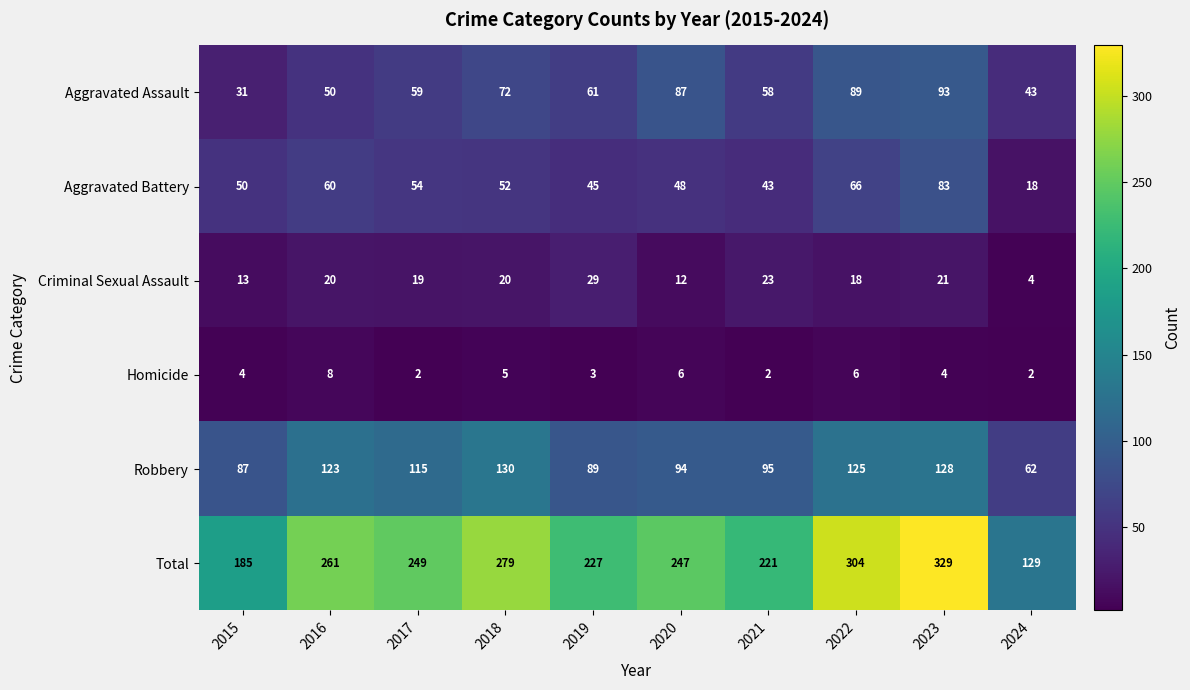

List the labels in order of Robbery value, largest first.

2018, 2023, 2022, 2016, 2017, 2021, 2020, 2019, 2015, 2024